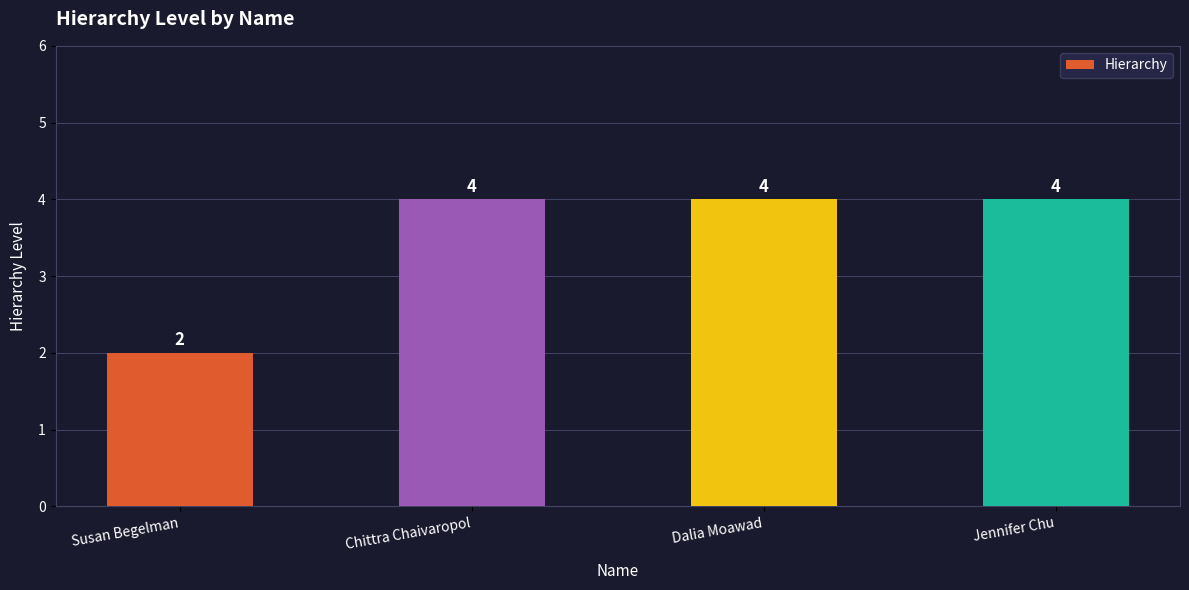

What is the label of the 1st bar from the left?

Susan Begelman